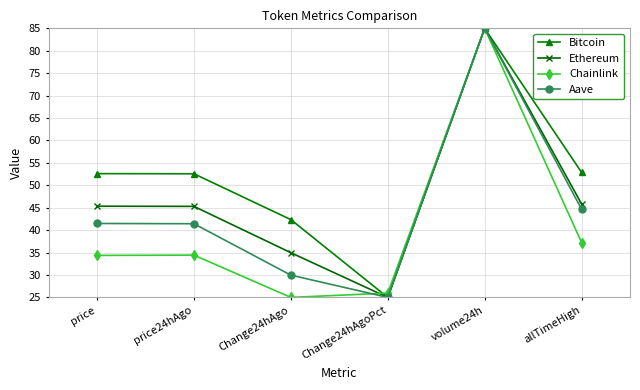

What is the lowest value of the Aave series?

25.0